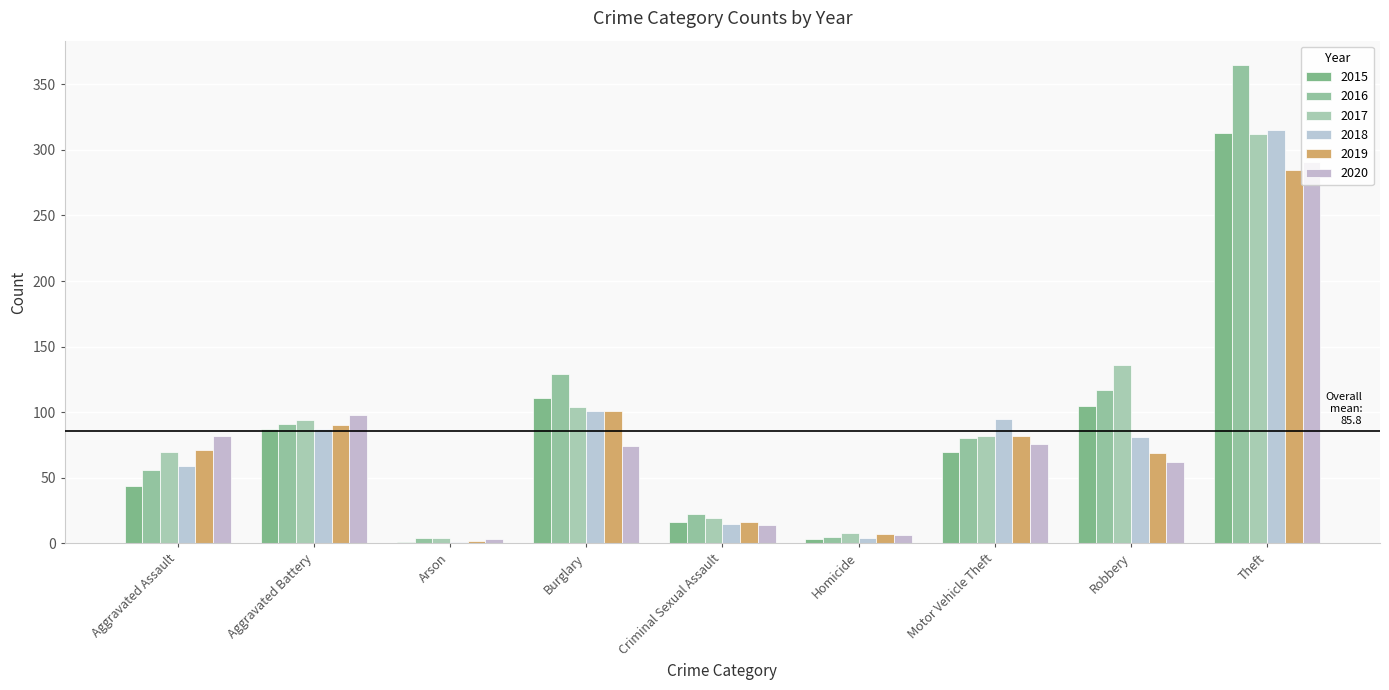

How many categories are shown in the chart?

9